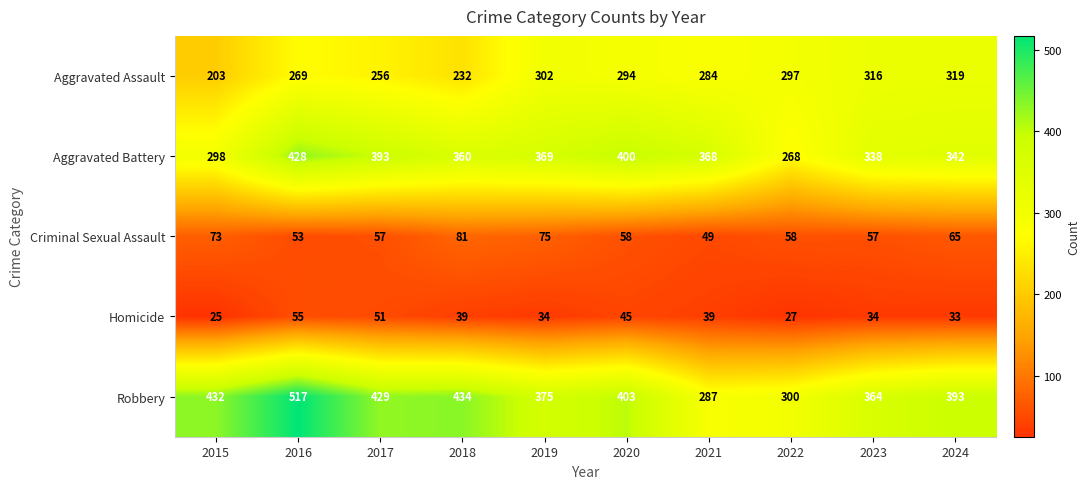

Rank the series at 2019 from highest to lowest value.

Robbery, Aggravated Battery, Aggravated Assault, Criminal Sexual Assault, Homicide